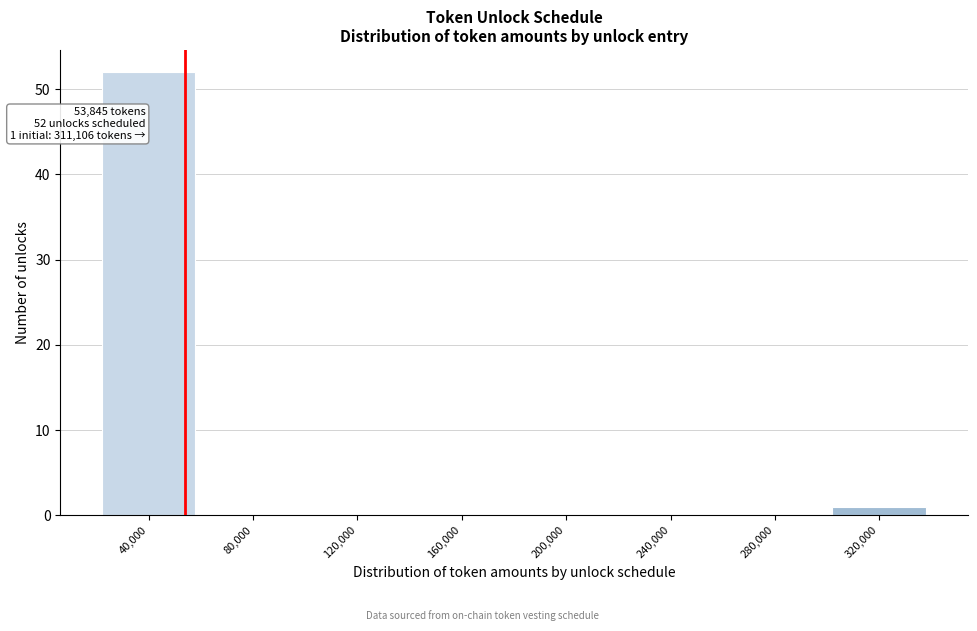

Which range on the x-axis has the tallest bar?

20000 to 60000